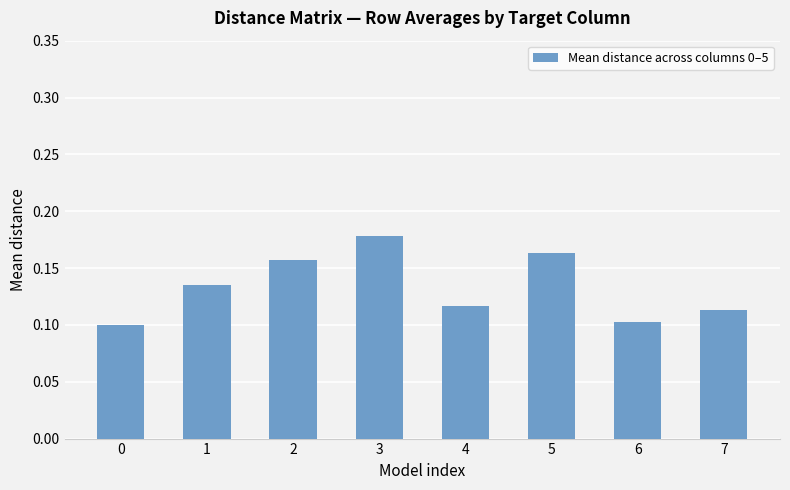

What is the sum of all values?

1.1